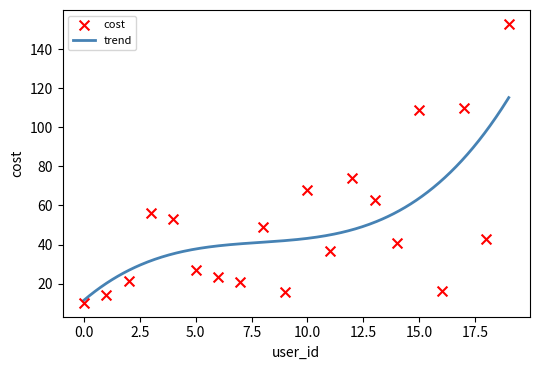

What is the ratio of the value at 19 to the value at 16?

9.3